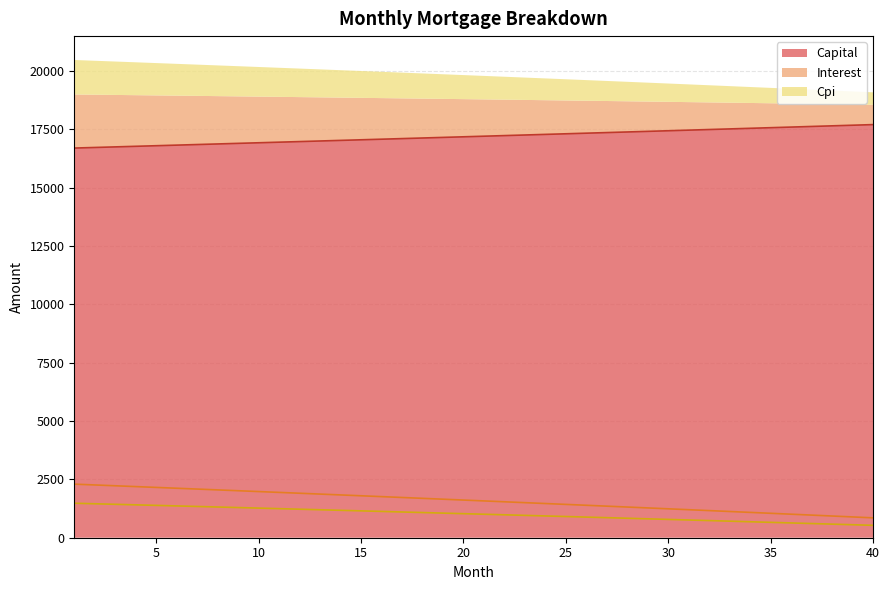

At how many categories does at least one series exceed 13114?

40